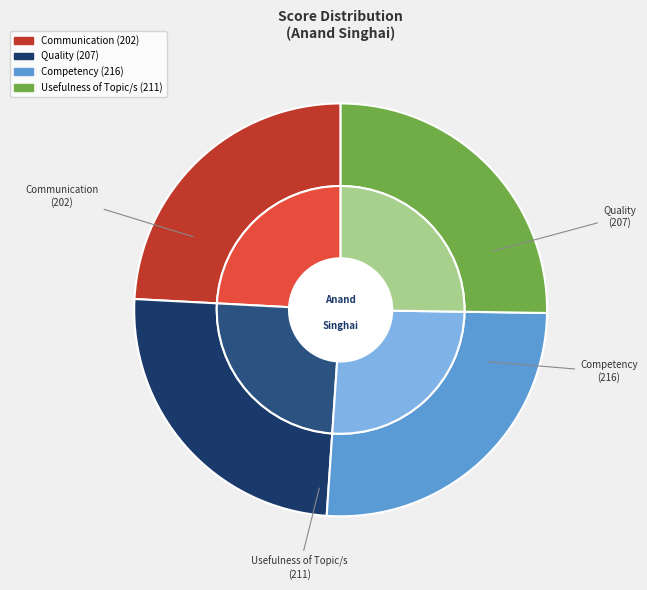

Rank the categories by value from highest to lowest.

Competency, Usefulness of Topic/s, Quality, Communication